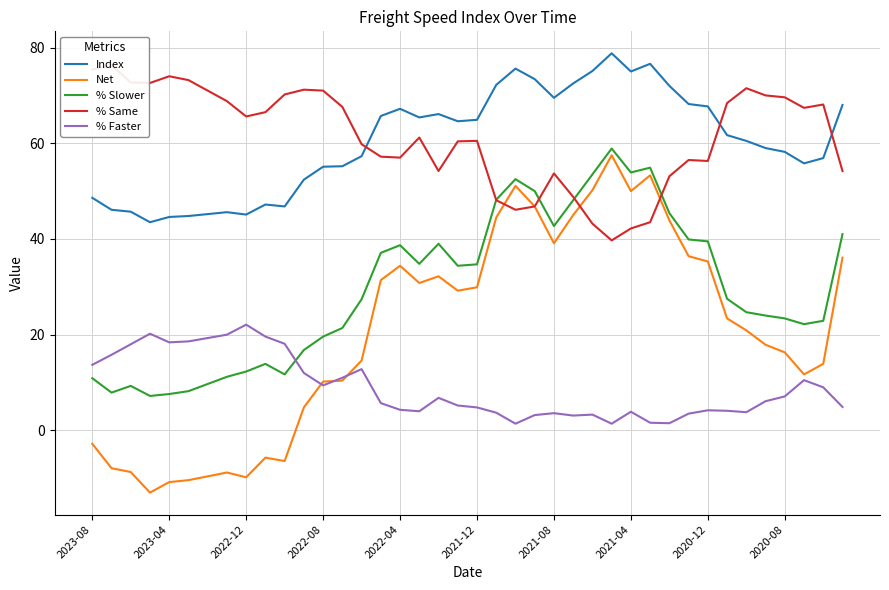

Is it true that % Faster equals 12.2 at 2022-12?

False